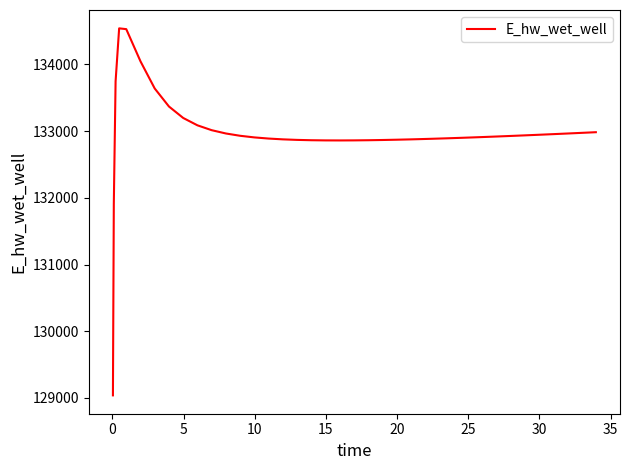

What is the smallest value displayed?

129037.9